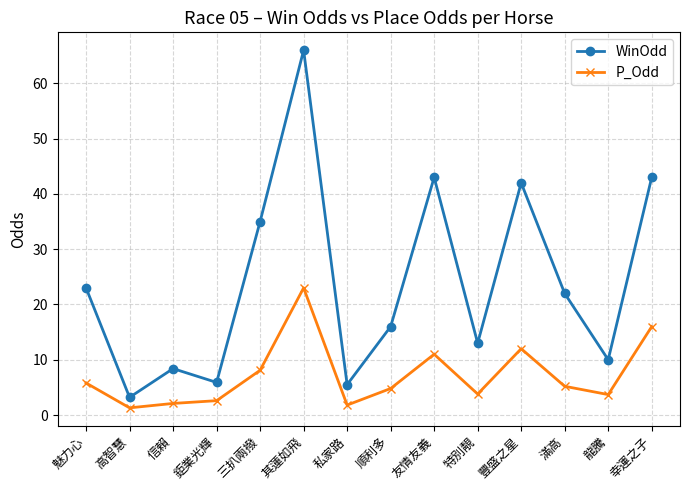

The WinOdd series shows 75.2 at 幸運之子. True or false?

False